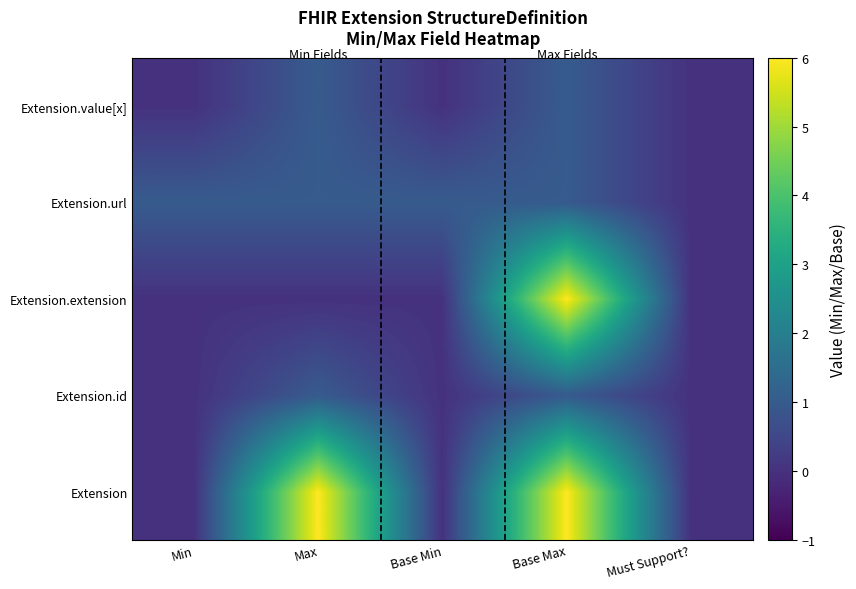

Reading right to left, what are all the values shown in this chart?

Extension: Must Support?=0	Base Max=6	Base Min=0	Max=6	Min=0
Extension.id: Must Support?=0	Base Max=1	Base Min=0	Max=1	Min=0
Extension.extension: Must Support?=0	Base Max=6	Base Min=0	Max=0	Min=0
Extension.url: Must Support?=0	Base Max=1	Base Min=1	Max=1	Min=1
Extension.value[x]: Must Support?=0	Base Max=1	Base Min=0	Max=1	Min=0